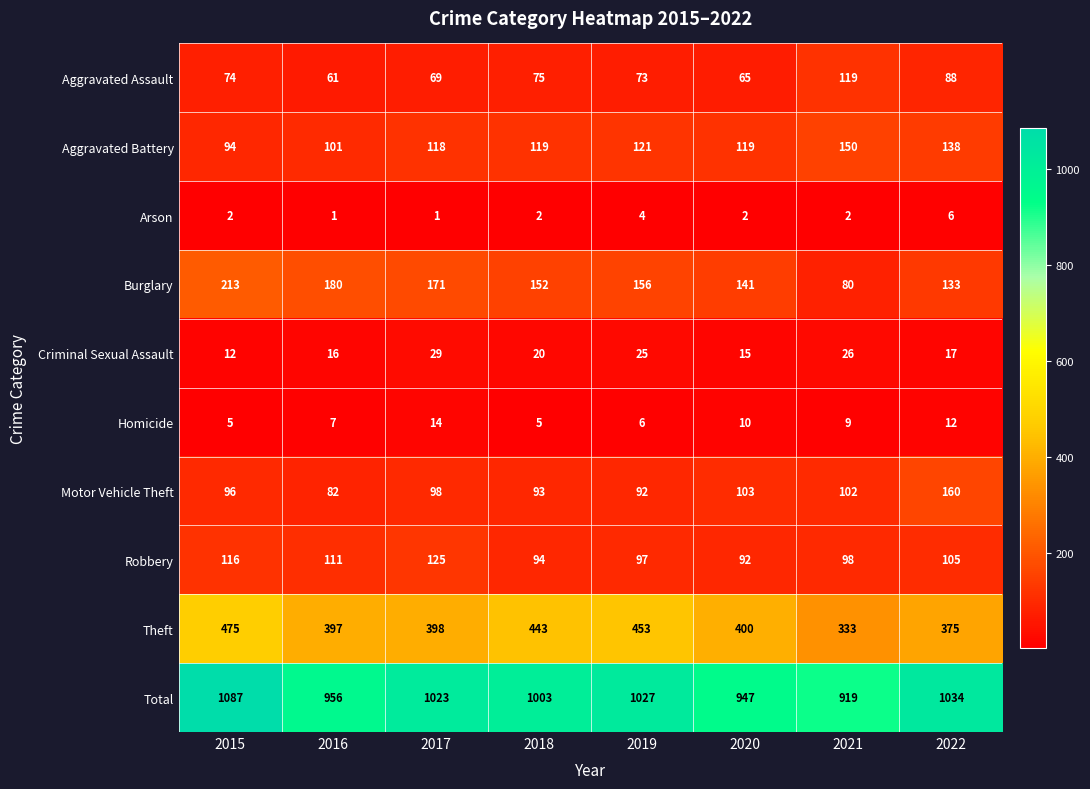

What is the difference between the maximum and minimum values in the Criminal Sexual Assault series?

17